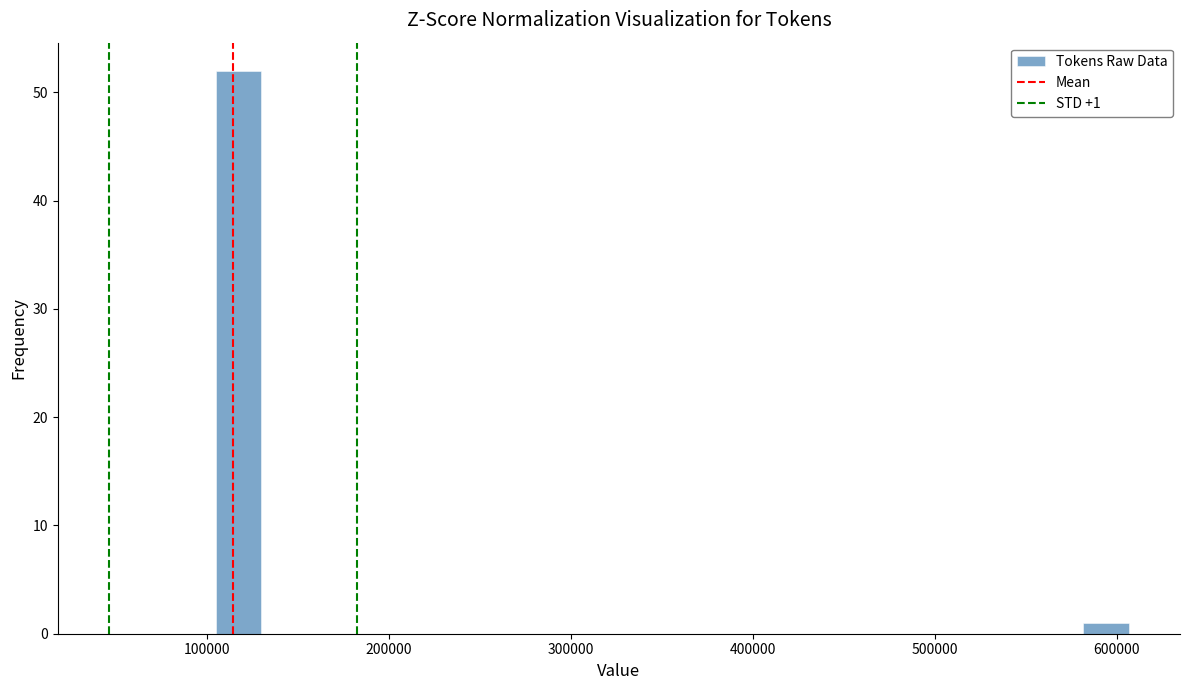

Read against the x-axis, roughly where is the centre of the tallest bar?

120000